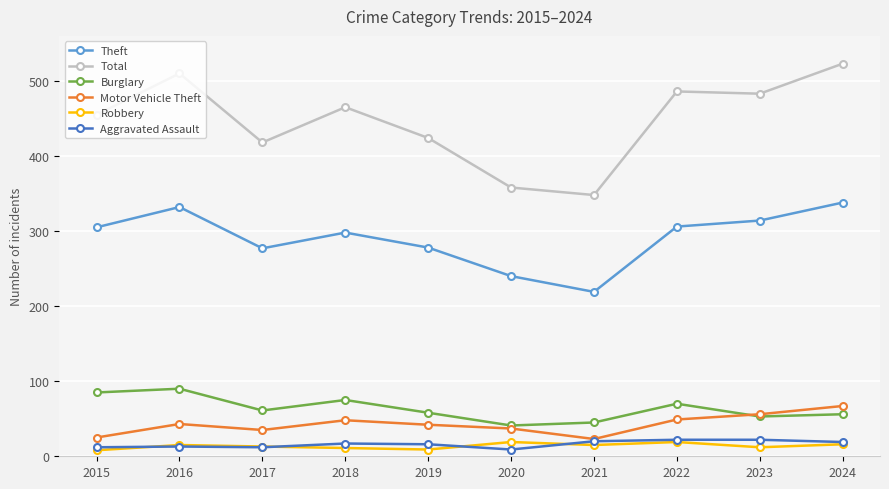

True or false: Burglary and Total intersect in this chart.

False